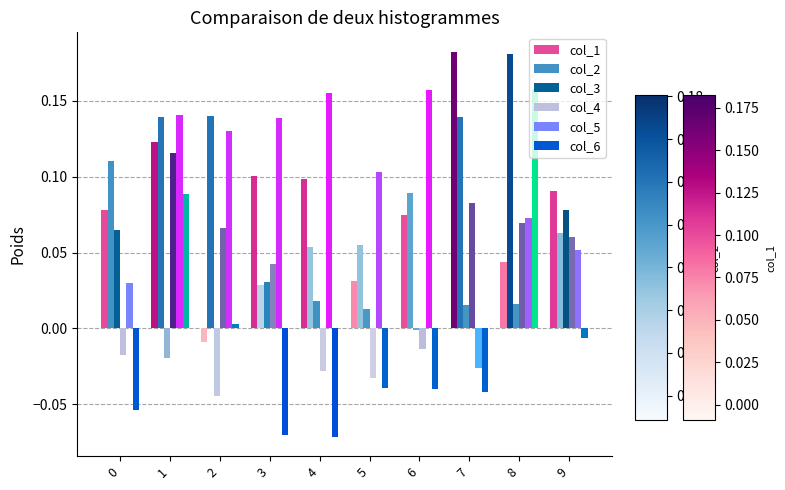

How many data points does each series have?

10